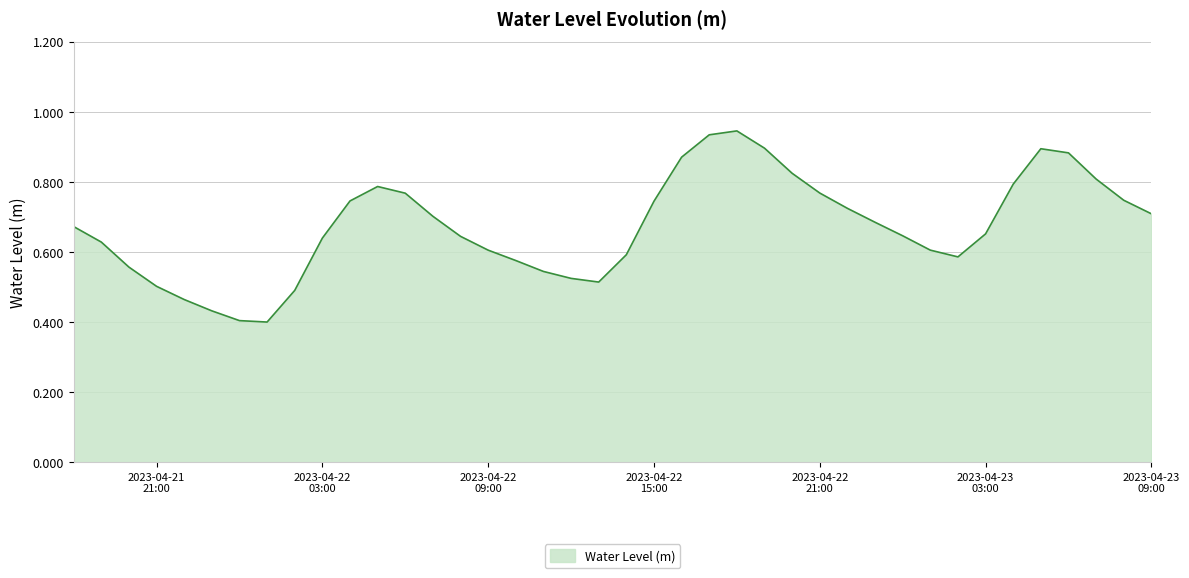

Does the chart have visible grid lines?

Yes